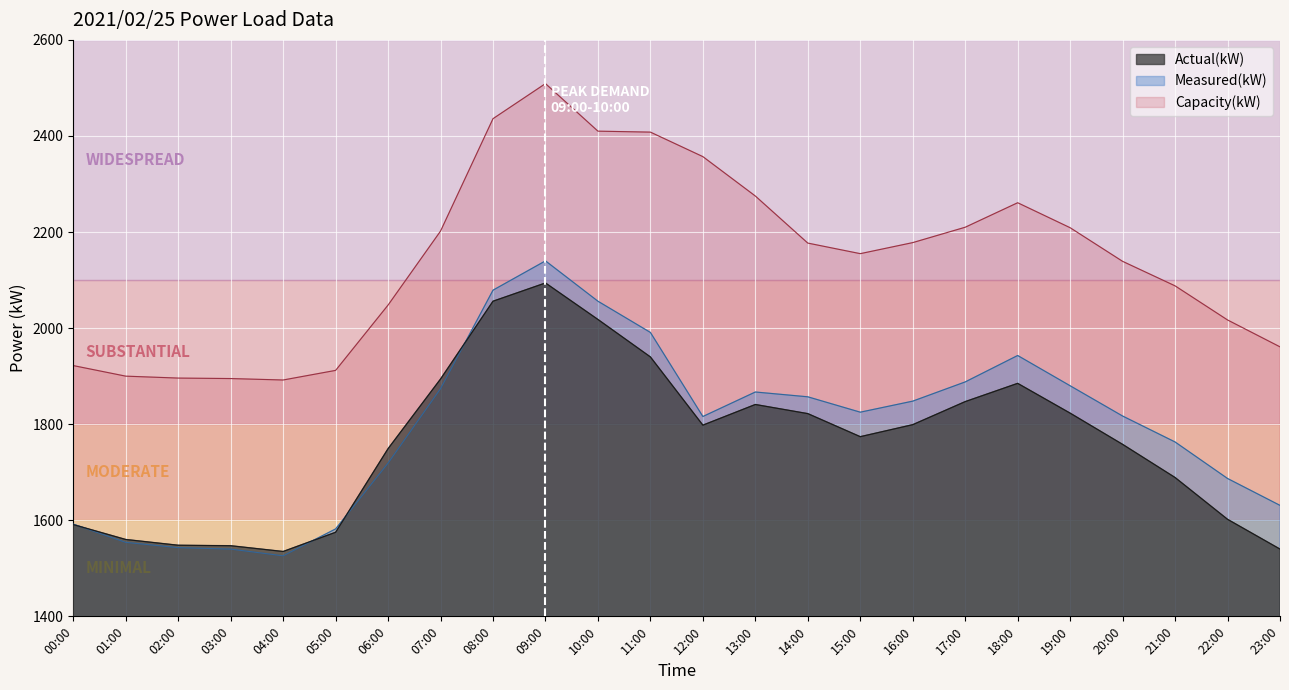

At which category does Capacity(kW) reach its first local peak?

09:00